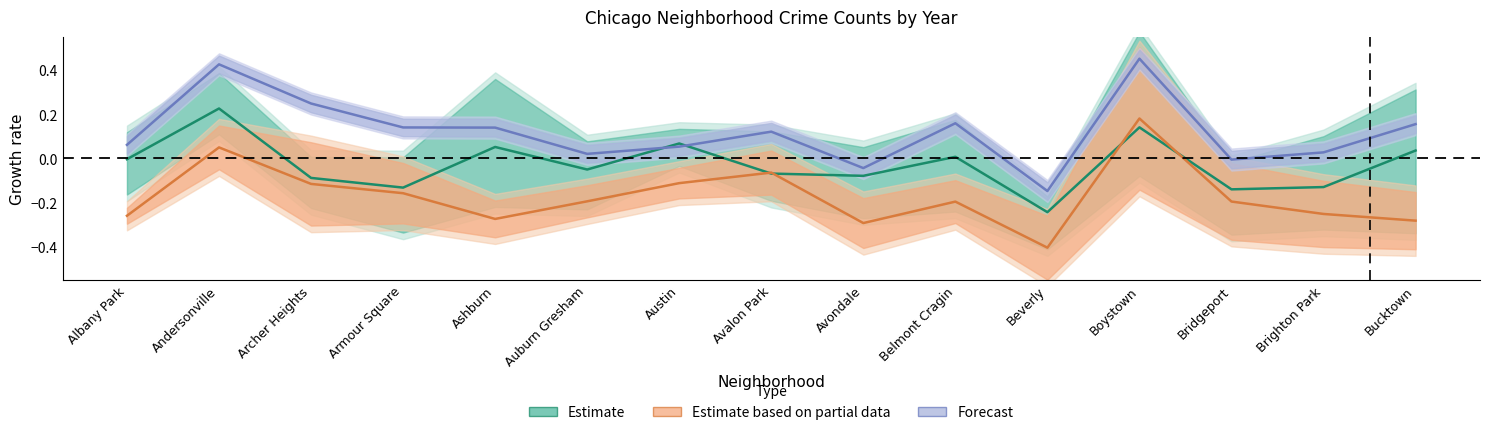

What are all the series names shown in the legend?

Estimate, Estimate based on partial data, Forecast